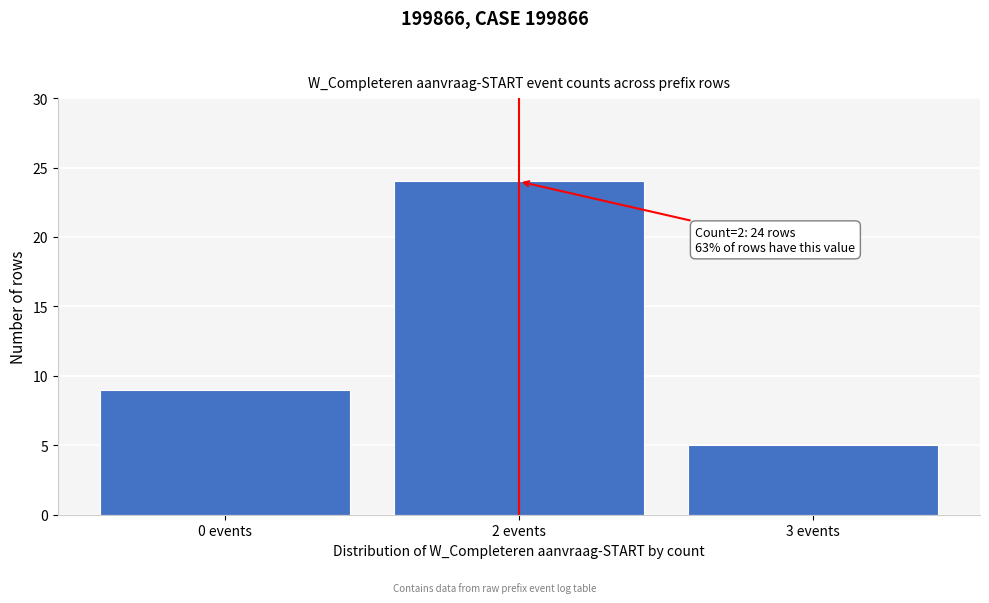

Reading left to right, list all the values displayed in this chart.

0 events=9	2 events=24	3 events=5